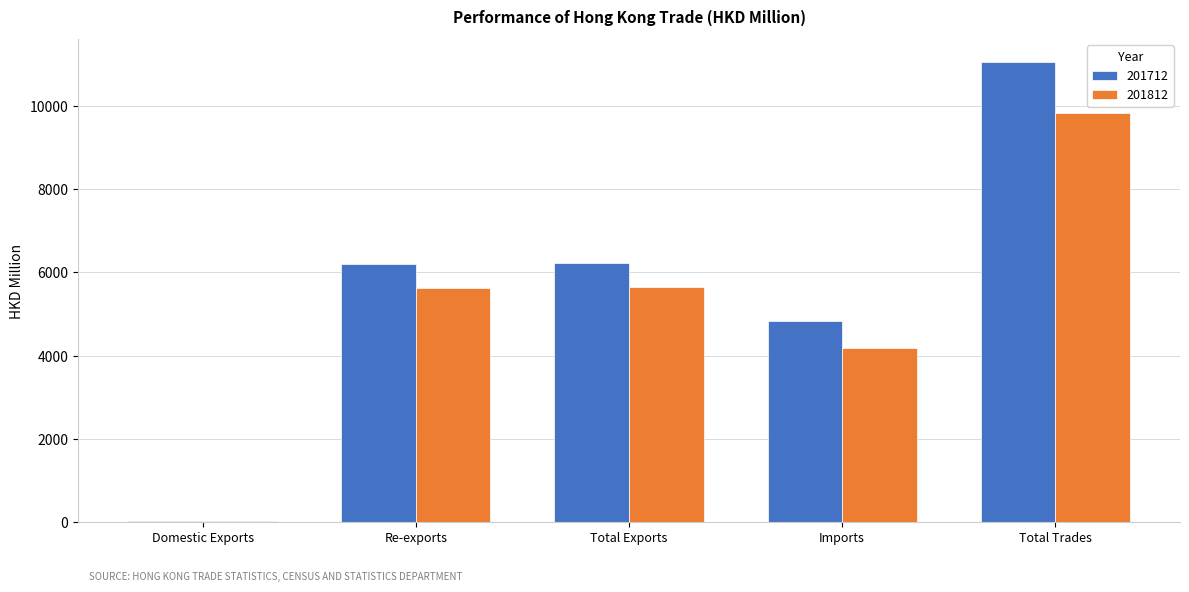

Is the value of 201812 at Total Trades greater than the value of 201712 at Domestic Exports?

Yes